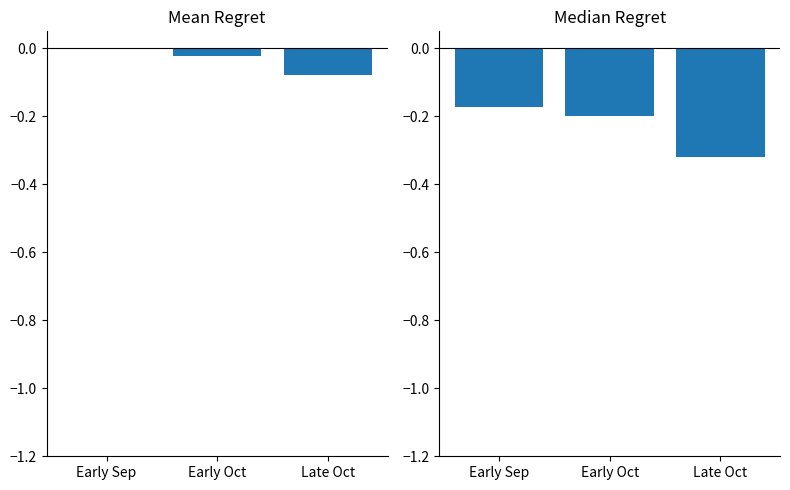

How many groups of bars are there?

3